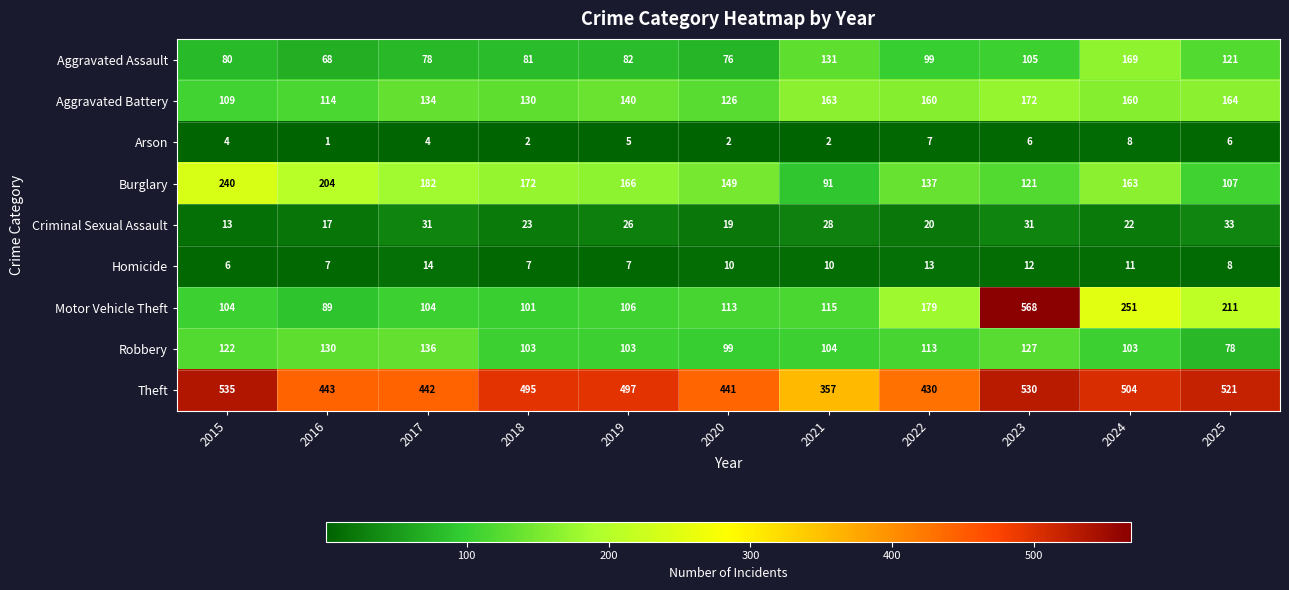

Which series has the largest total across all categories?

Theft